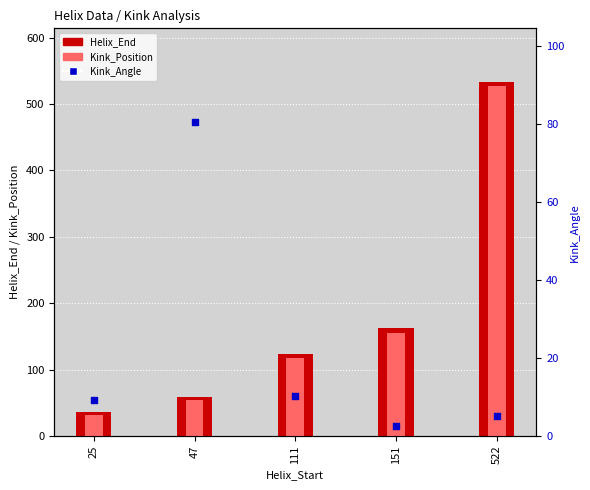

What are all the series names shown in the legend?

Helix_End, Kink_Position, Kink_Angle